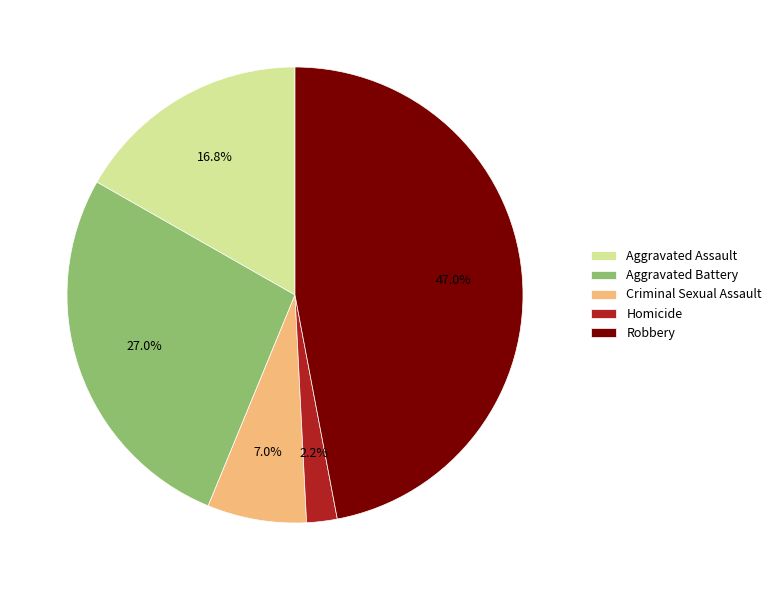

To the nearest percent, what is the average slice percentage?

20%